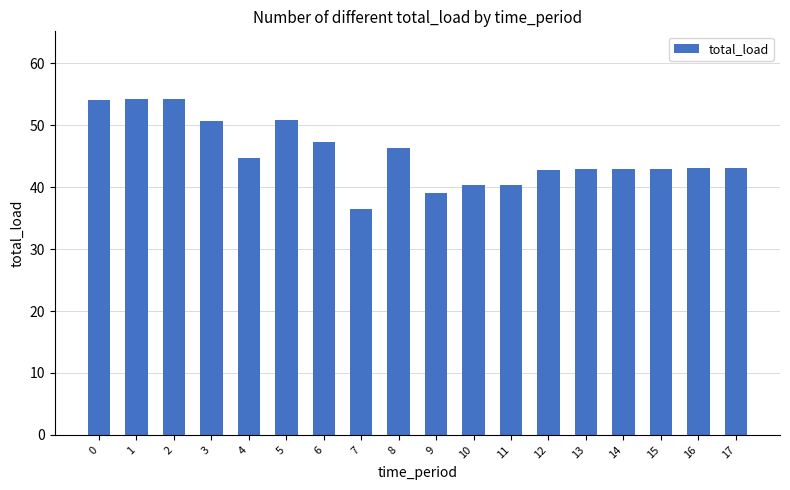

Are the bars horizontal?

No